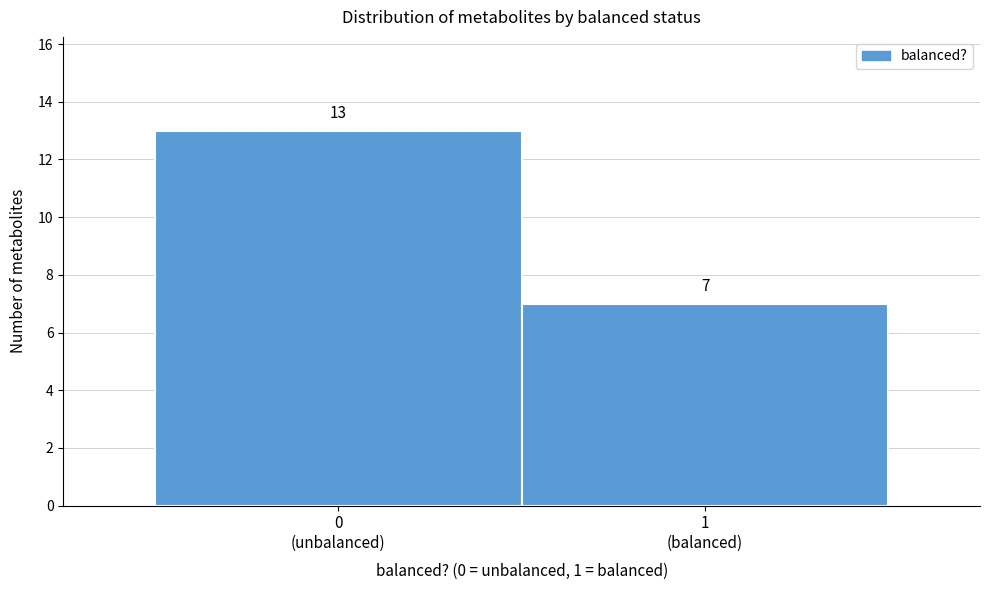

Reading left to right, transcribe all the data shown in this chart.

13	7